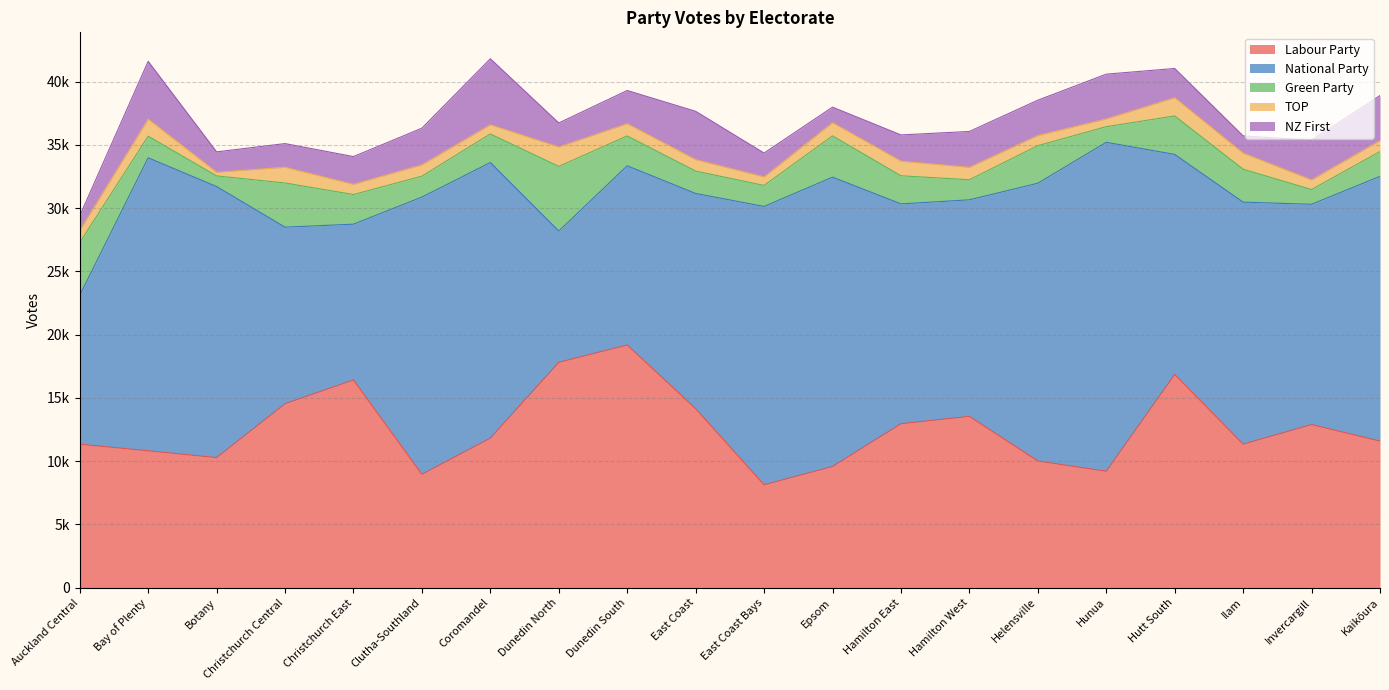

Reading right to left, list all the values displayed in this chart.

Labour Party: Kaikōura=11587	Invercargill=12891	Ilam=11341	Hutt South=16858	Hunua=9199	Helensville=10012	Hamilton West=13539	Hamilton East=12958	Epsom=9575	East Coast Bays=8130	East Coast=14150	Dunedin South=19183	Dunedin North=17808	Coromandel=11820	Clutha-Southland=8960	Christchurch East=16414	Christchurch Central=14541	Botany=10279	Bay of Plenty=10817	Auckland Central=11340
National Party: Kaikōura=20925	Invercargill=17414	Ilam=19134	Hutt South=17390	Hunua=26005	Helensville=21958	Hamilton West=17119	Hamilton East=17380	Epsom=22875	East Coast Bays=22006	East Coast=17011	Dunedin South=14164	Dunedin North=10382	Coromandel=21786	Clutha-Southland=21915	Christchurch East=12319	Christchurch Central=13956	Botany=21428	Bay of Plenty=23164	Auckland Central=11773
Green Party: Kaikōura=1963	Invercargill=1166	Ilam=2602	Hutt South=3041	Hunua=1237	Helensville=2971	Hamilton West=1588	Hamilton East=2221	Epsom=3263	East Coast Bays=1660	East Coast=1770	Dunedin South=2362	Dunedin North=5110	Coromandel=2259	Clutha-Southland=1654	Christchurch East=2343	Christchurch Central=3492	Botany=841	Bay of Plenty=1708	Auckland Central=4170
TOP: Kaikōura=865	Invercargill=760	Ilam=1273	Hutt South=1442	Hunua=611	Helensville=799	Hamilton West=981	Hamilton East=1157	Epsom=1043	East Coast Bays=673	East Coast=905	Dunedin South=967	Dunedin North=1535	Coromandel=728	Clutha-Southland=894	Christchurch East=807	Christchurch Central=1246	Botany=288	Bay of Plenty=1349	Auckland Central=944
NZ First: Kaikōura=3561	Invercargill=3139	Ilam=1364	Hutt South=2311	Hunua=3541	Helensville=2795	Hamilton West=2836	Hamilton East=2074	Epsom=1229	East Coast Bays=1886	East Coast=3820	Dunedin South=2625	Dunedin North=1899	Coromandel=5216	Clutha-Southland=2900	Christchurch East=2194	Christchurch Central=1869	Botany=1612	Bay of Plenty=4568	Auckland Central=1165